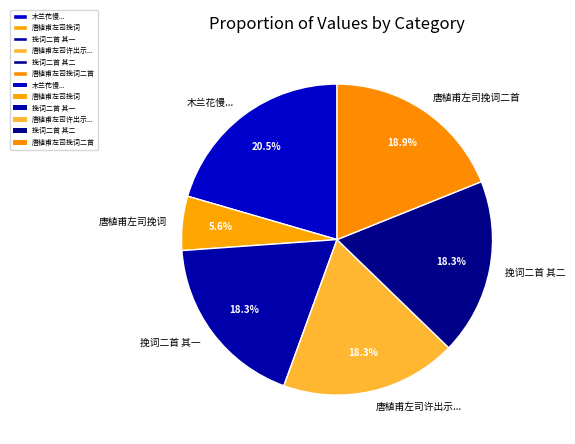

What is the largest slice in the pie chart?

木兰花慢...